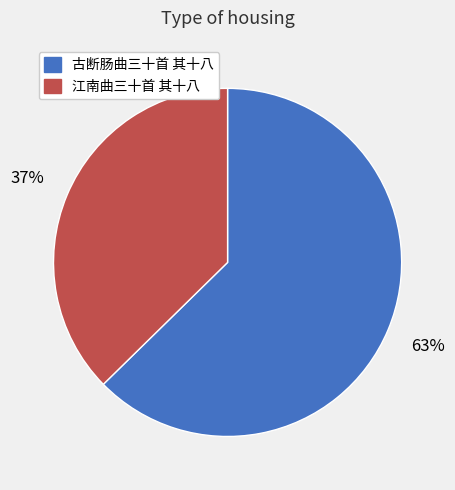

Which slice is the smallest?

江南曲三十首 其十八